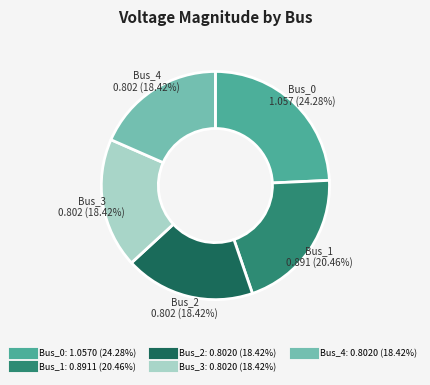

Does Bus_3 represent more than half of the total?

No